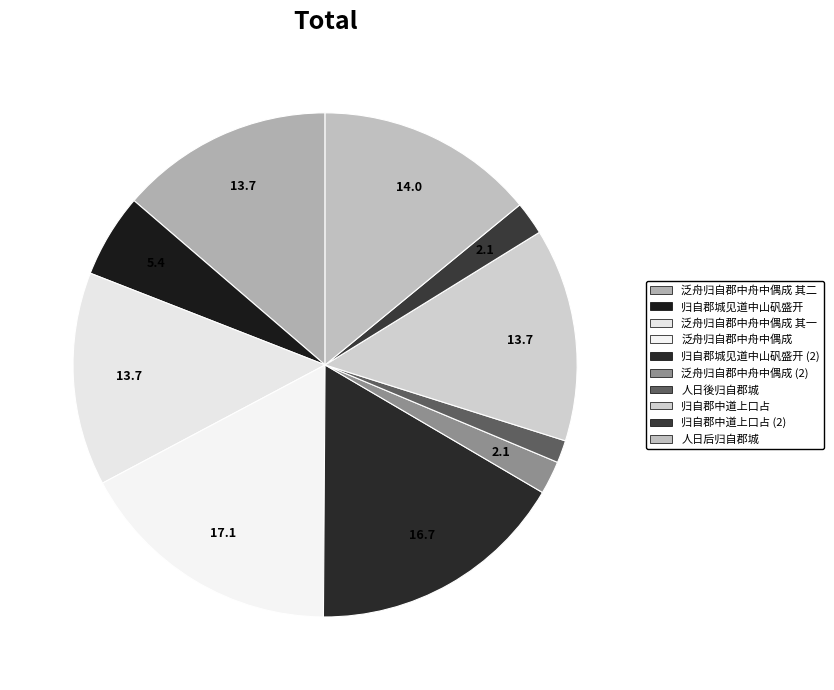

Which category has the biggest portion of the pie?

泛舟归自郡中舟中偶成